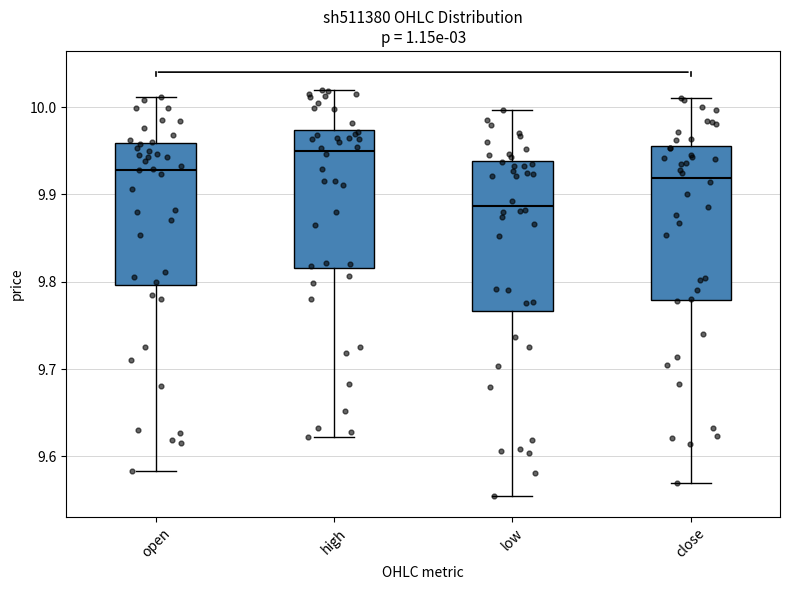

Reading left to right, read every box against the y-axis: the position of its median line, the range the box covers, and the ends of its whiskers. The values are not printed on the chart, so give them approximately, as read against the axis.

open: median 9.93, box 9.80 to 9.96, whiskers 9.58 to 10.01
high: median 9.95, box 9.82 to 9.97, whiskers 9.62 to 10.02
low: median 9.89, box 9.77 to 9.94, whiskers 9.56 to 10.00
close: median 9.92, box 9.78 to 9.96, whiskers 9.57 to 10.01